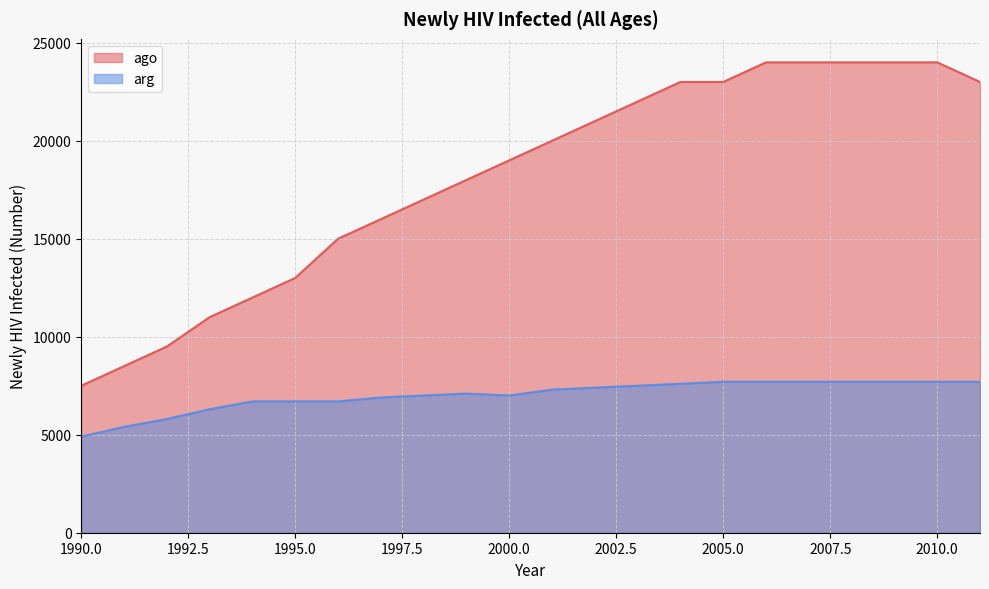

The ago series shows 19000 at 2000.0. True or false?

True